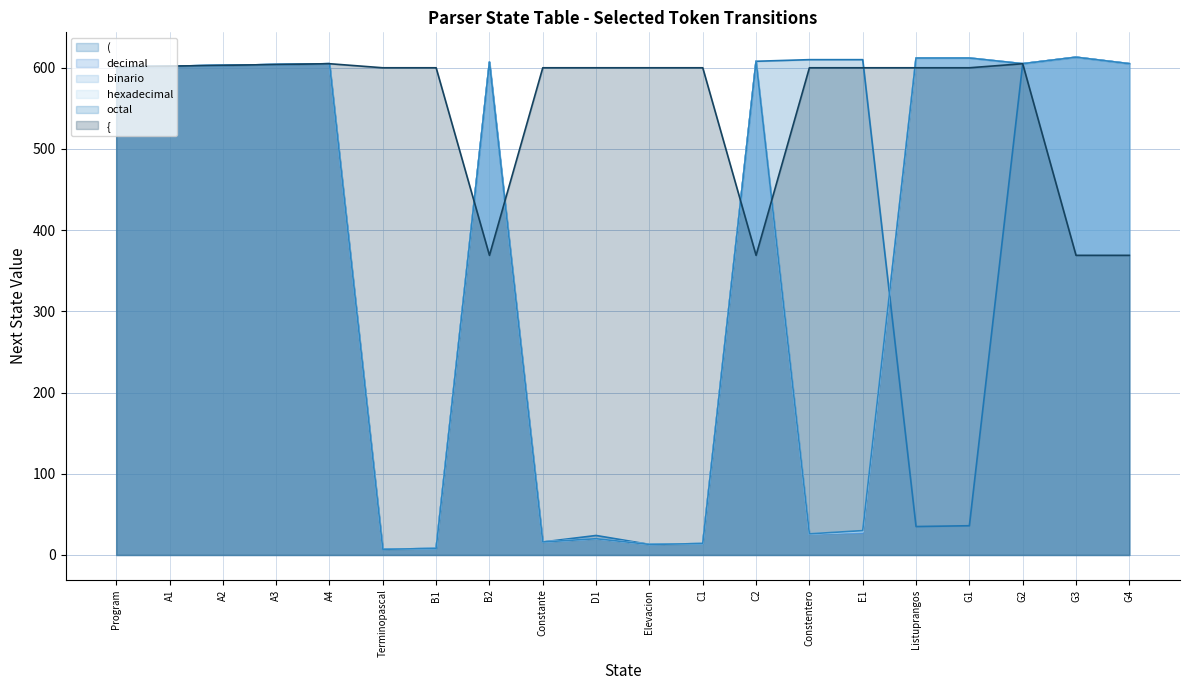

List the series in order of their peak value, highest first.

( (line), decimal (line), binario (line), hexadecimal (line), octal (line), { (line)